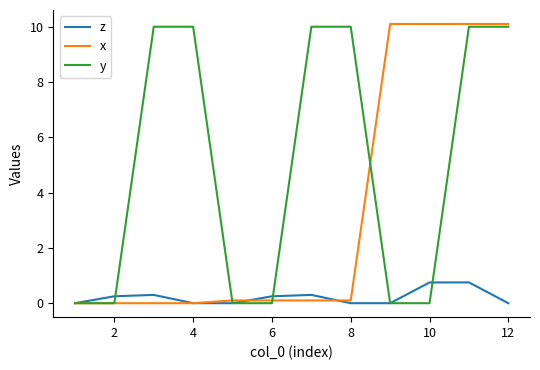

What is the highest value of the y series?

10.0